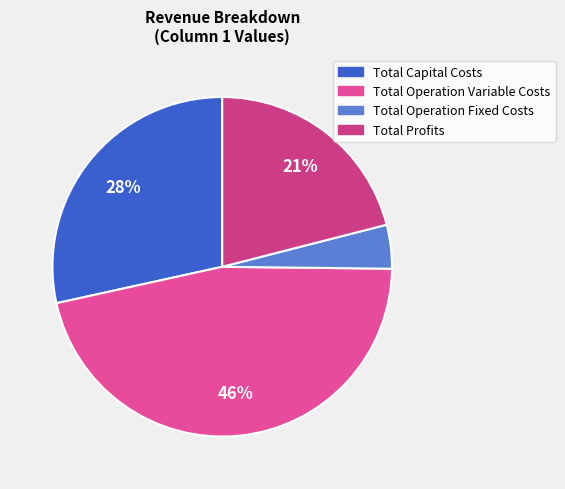

Which has a higher value, Total Profits or Total Operation Variable Costs?

Total Operation Variable Costs